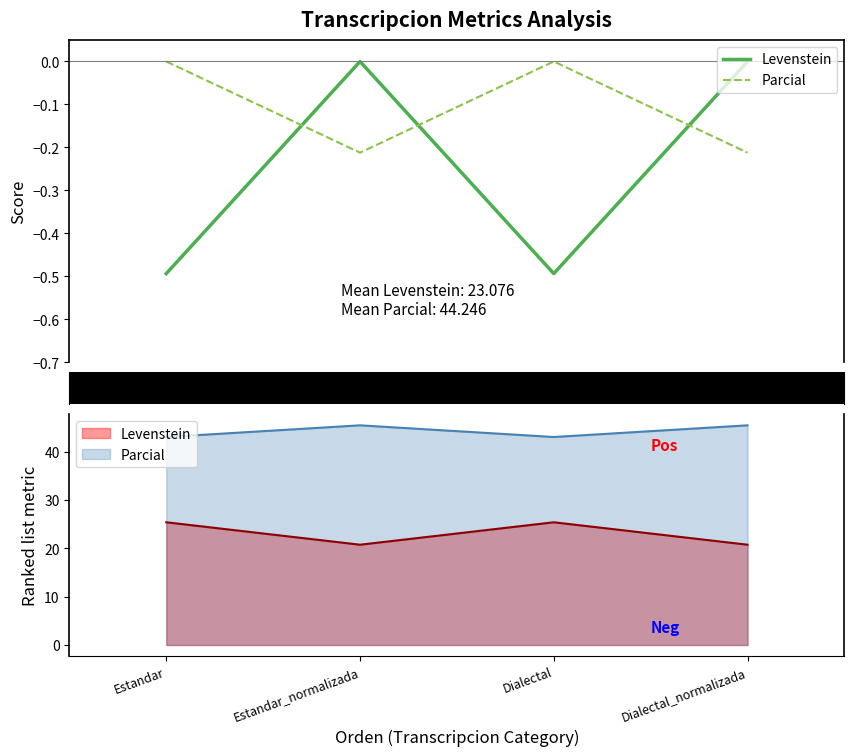

True or false: Levenstein has a value of 0.3 at Estandar_normalizada.

False